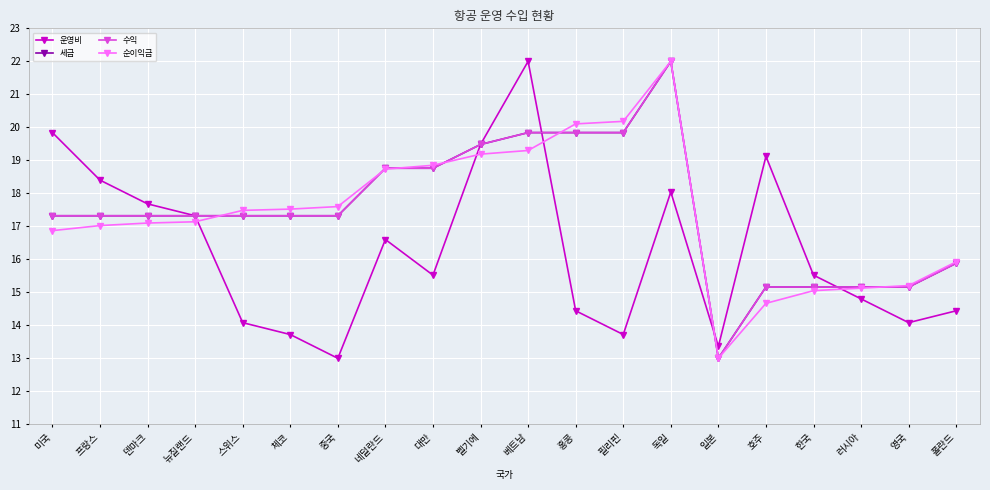

At which label does 순이익금 reach its peak?

독일